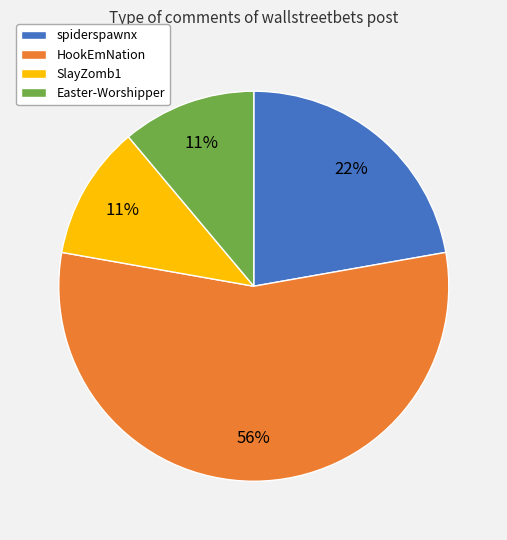

Which slice represents more than half of the pie?

HookEmNation